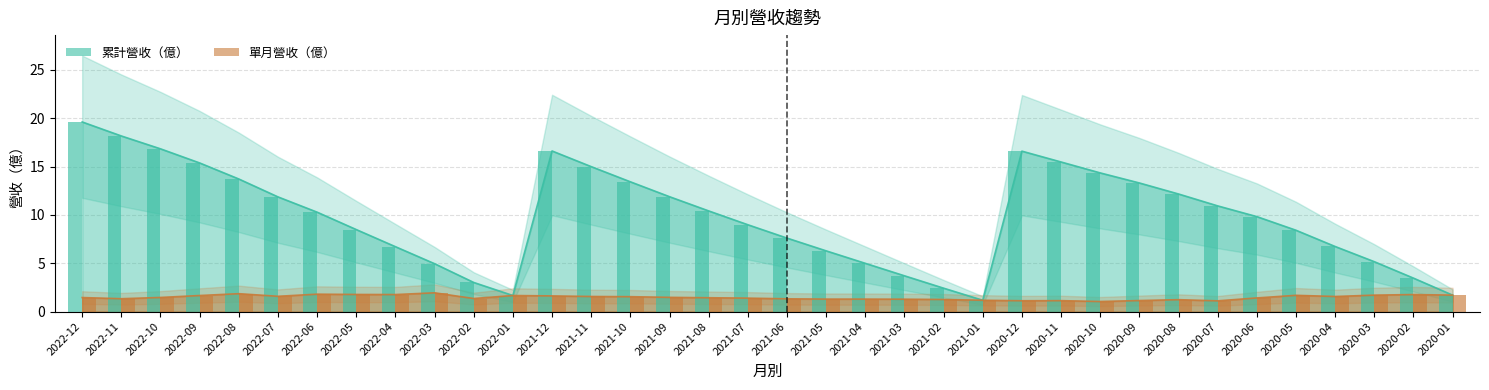

At which label does 單月營收 reach its minimum?

2020-10